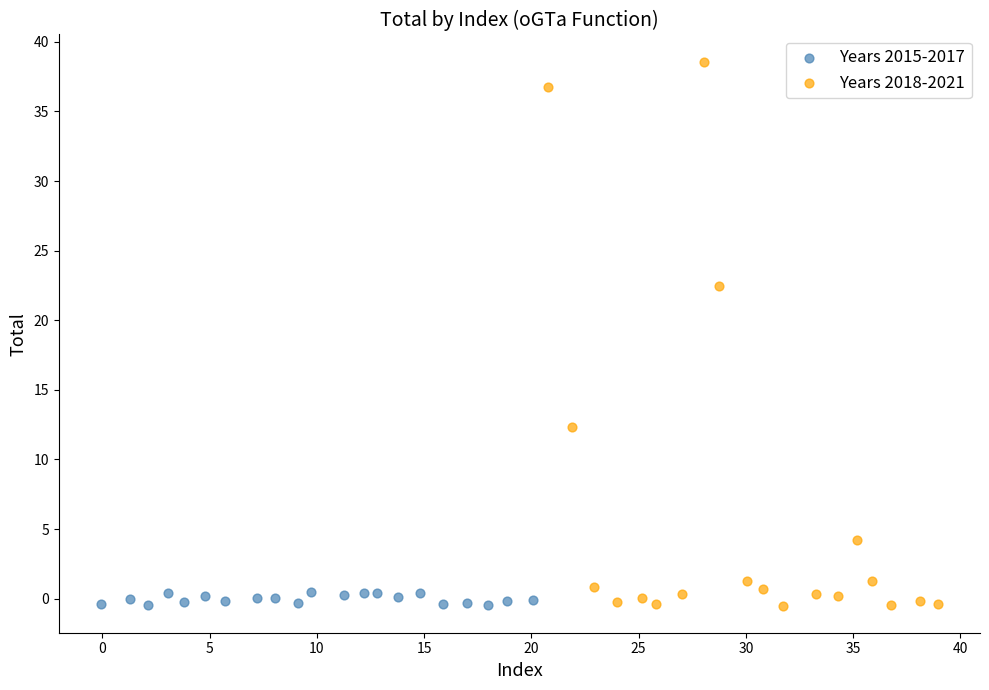

Which series has the largest Y range (max minus min)?

Years 2018-2021